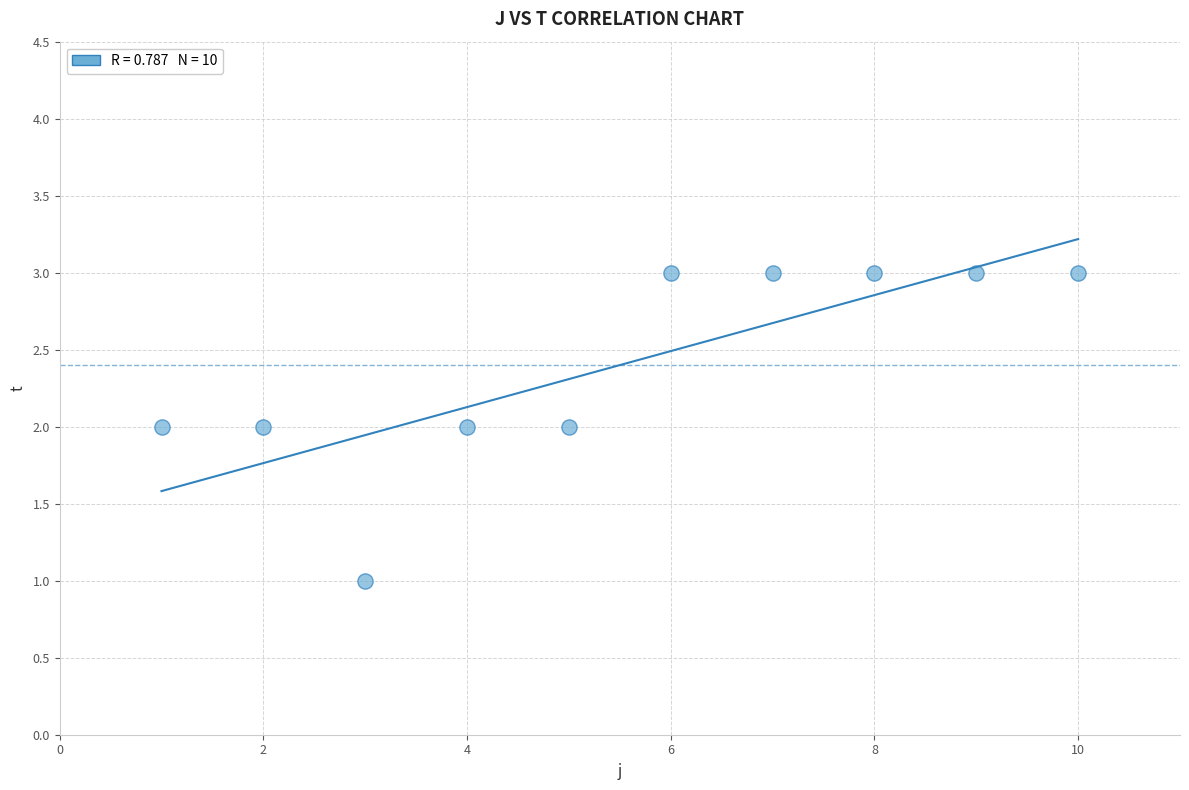

What is the range of X values (max minus min)?

9